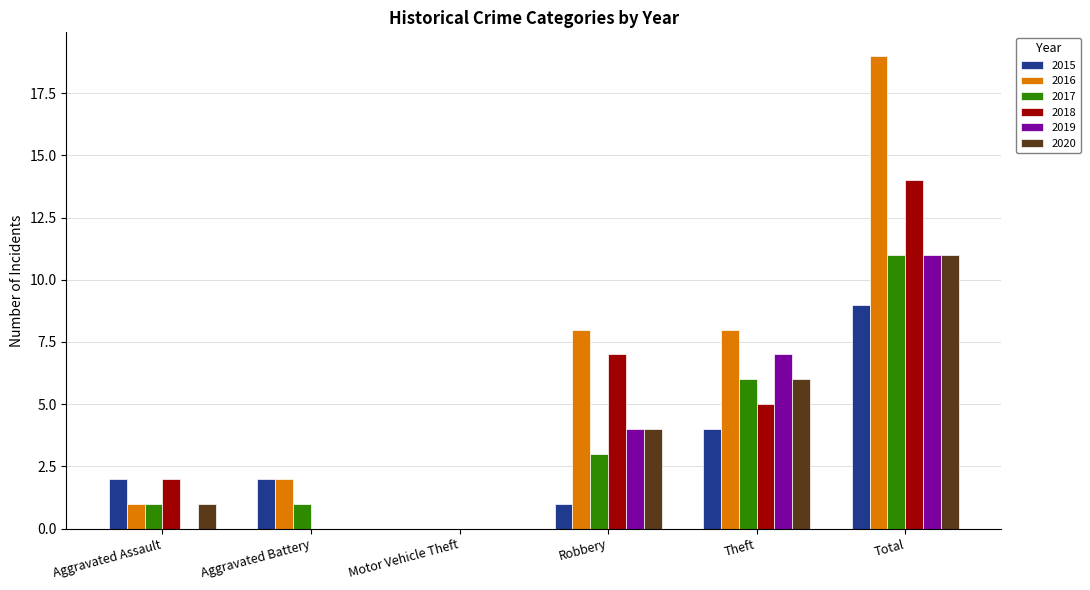

What is the maximum value for 2017?

11